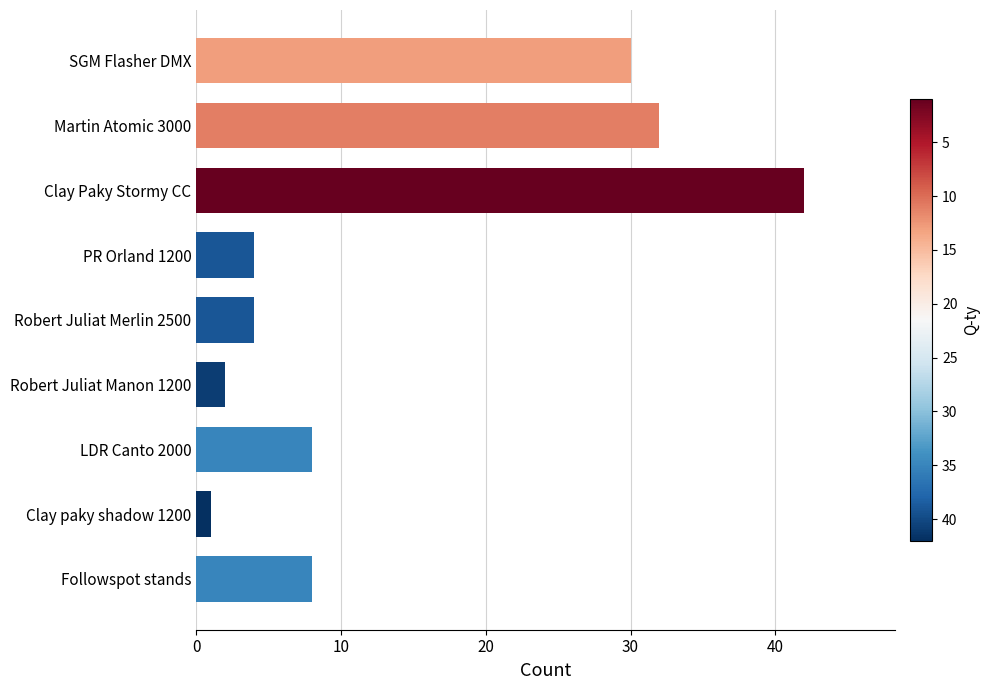

Does the chart contain any negative values?

No